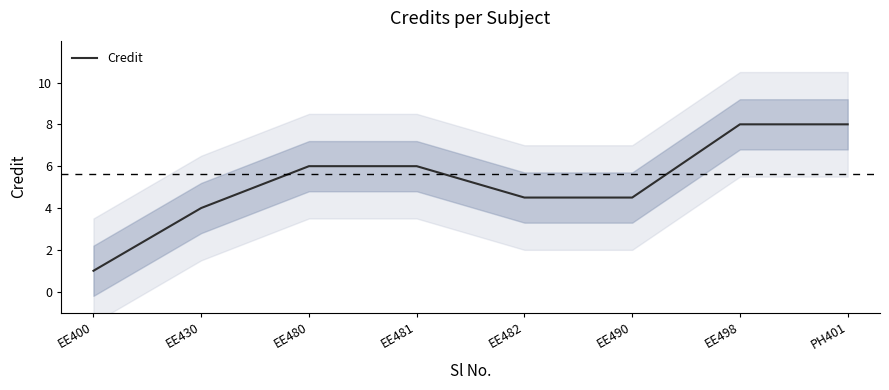

How many data points are less than 6?

4